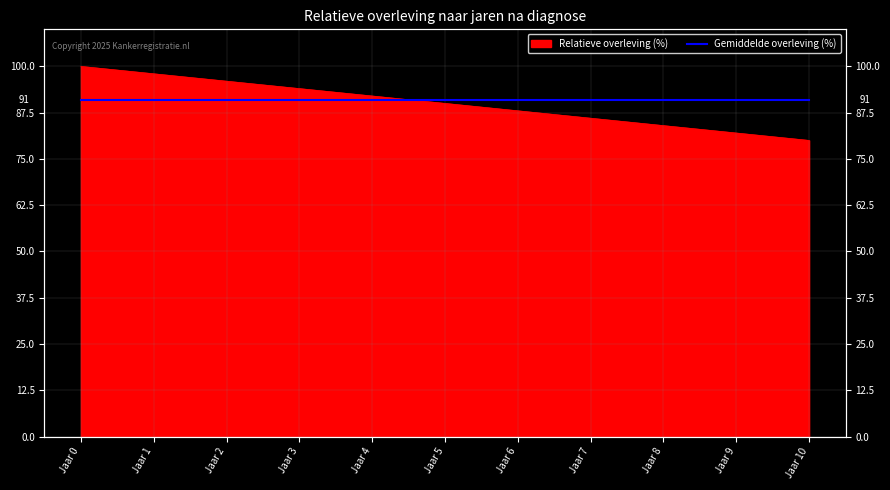

Where is the data nearest to the value 90?

Jaar 5